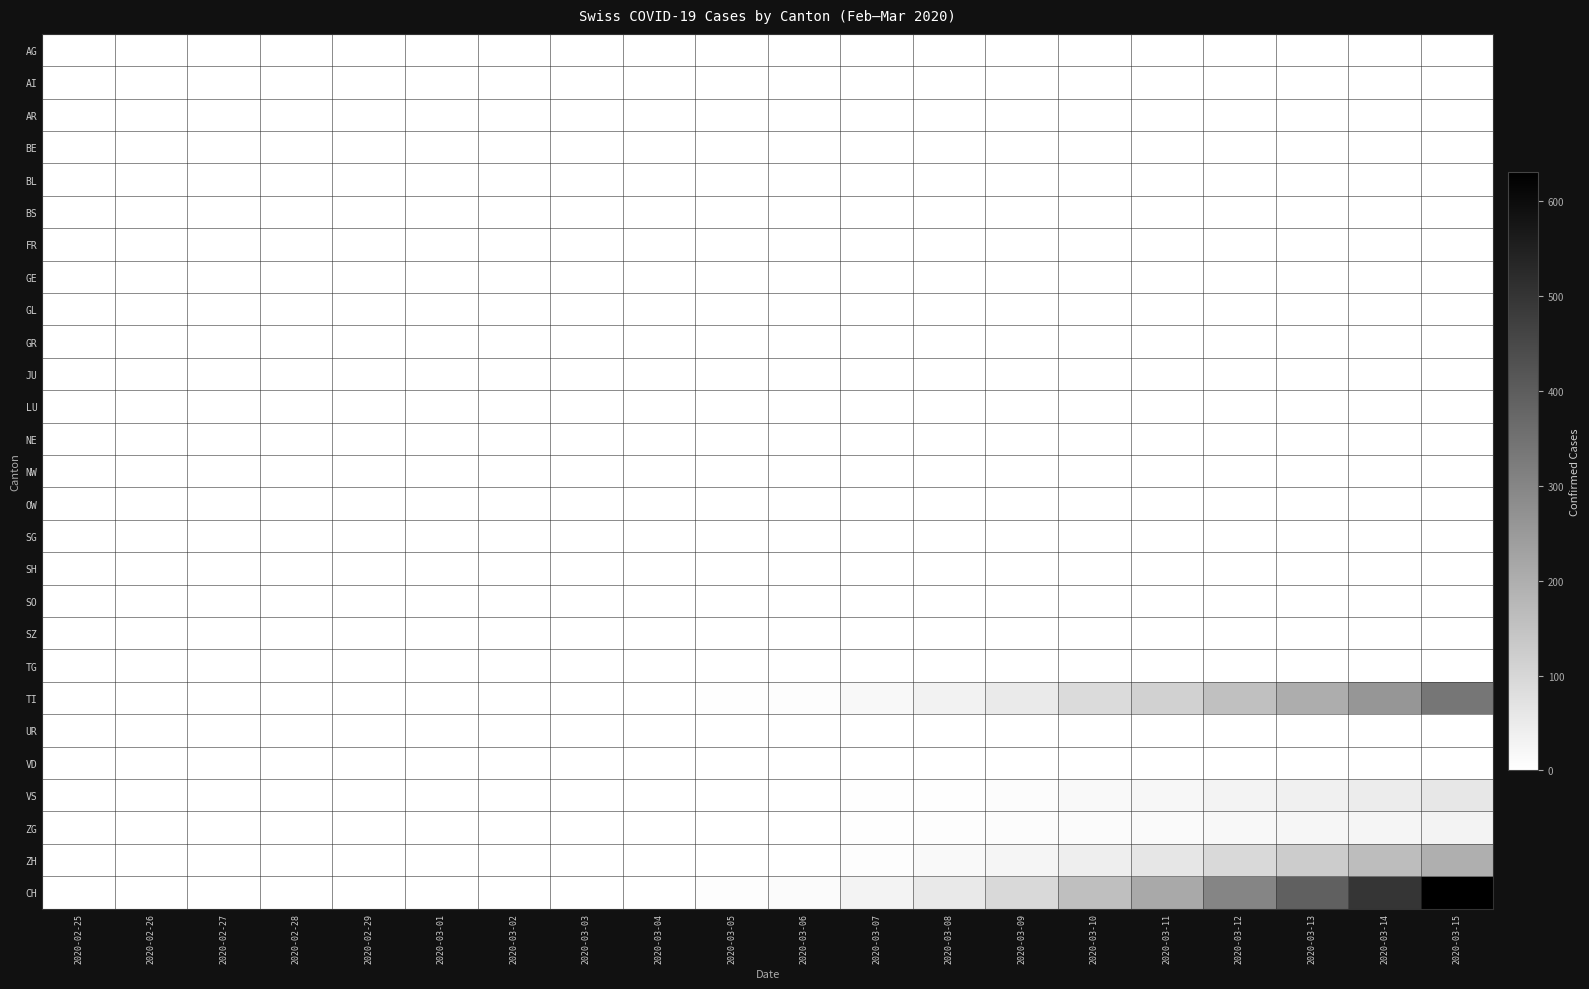

At which category is the sum across all series the highest?

2020-03-15